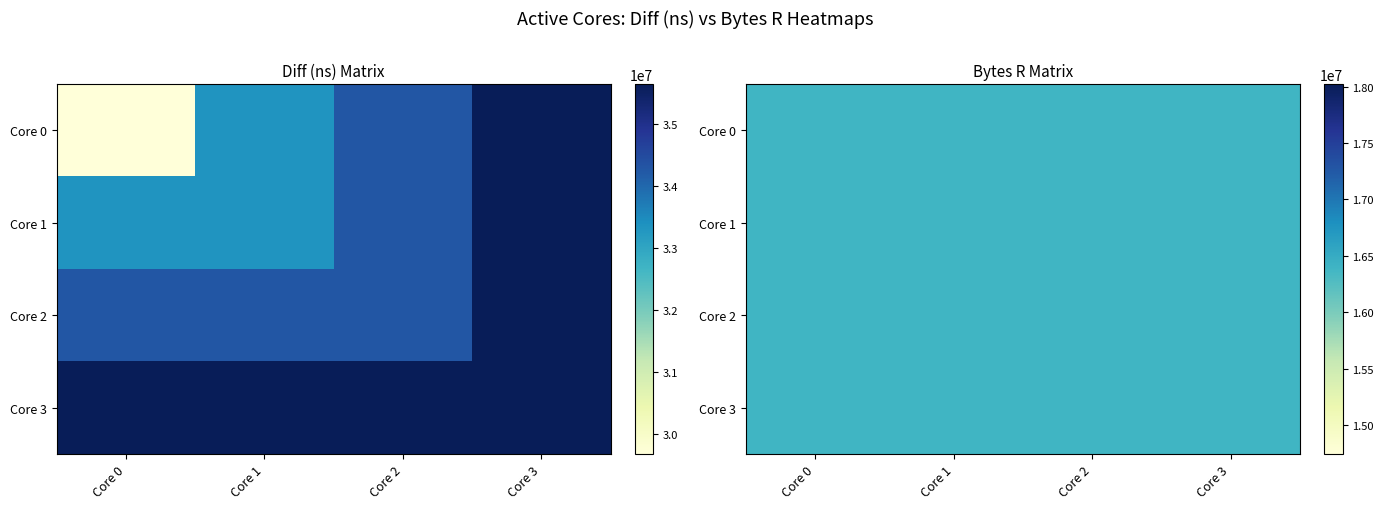

What is the sum of the 2 values at Core 3 and Core 2?

69903904